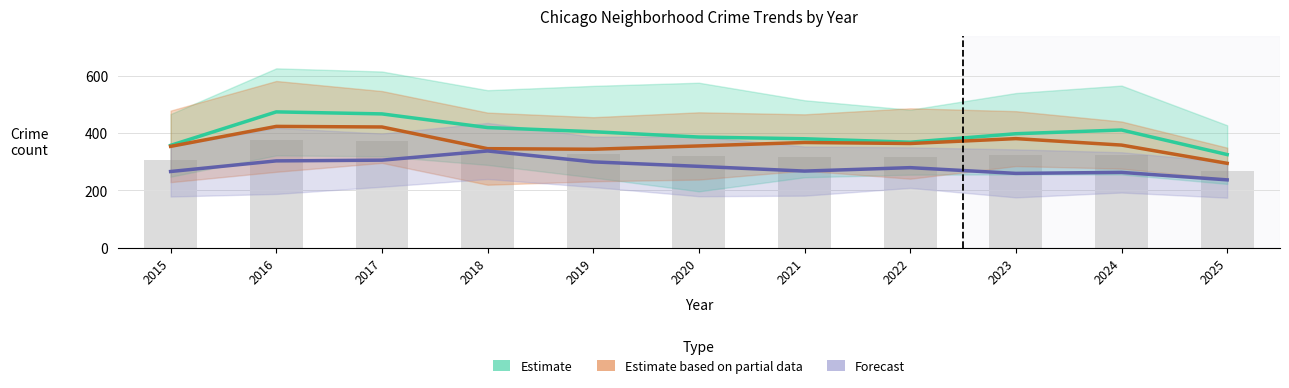

At which category is the sum across all series the highest?

2016